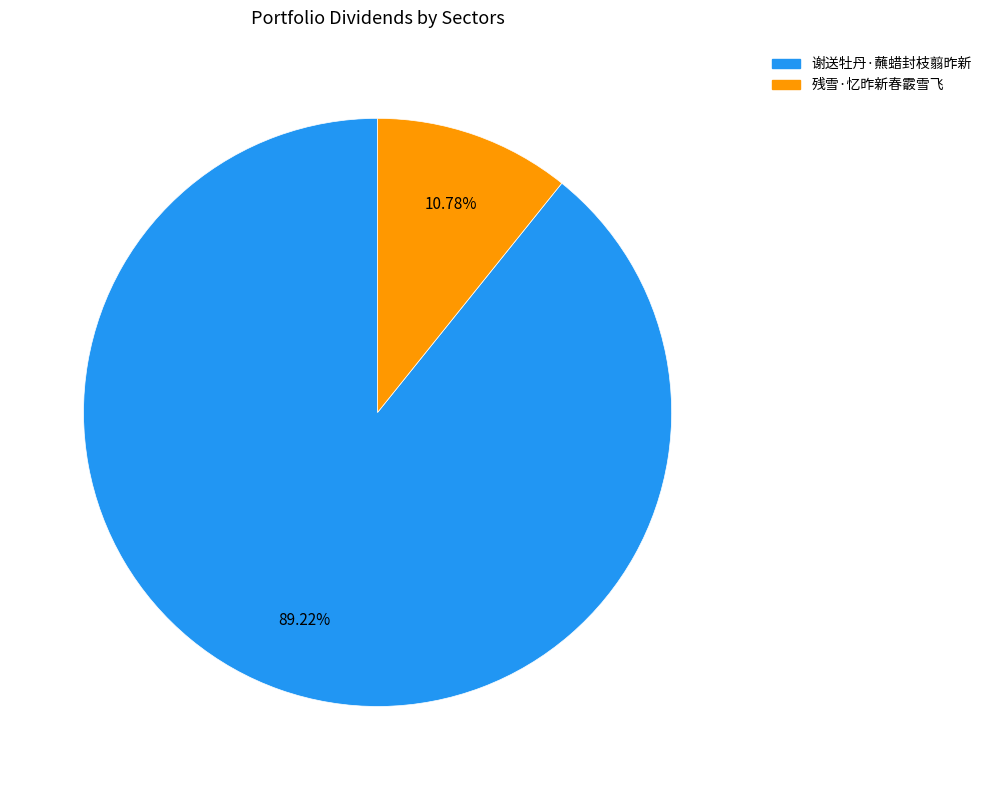

To the nearest percent, what portion does 残雪·忆昨新春霰雪飞 represent?

11%